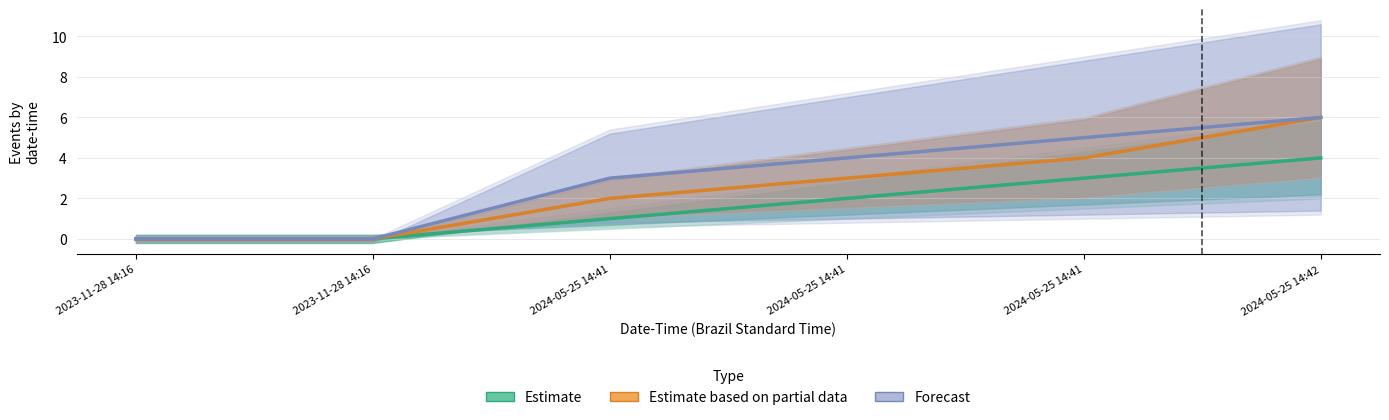

Reading left to right, what are all the values shown in this chart?

Estimate: 0	0	1	2	3	4
Estimate based on partial data: 0	0	2	3	4	6
Forecast: 0	0	3	4	5	6